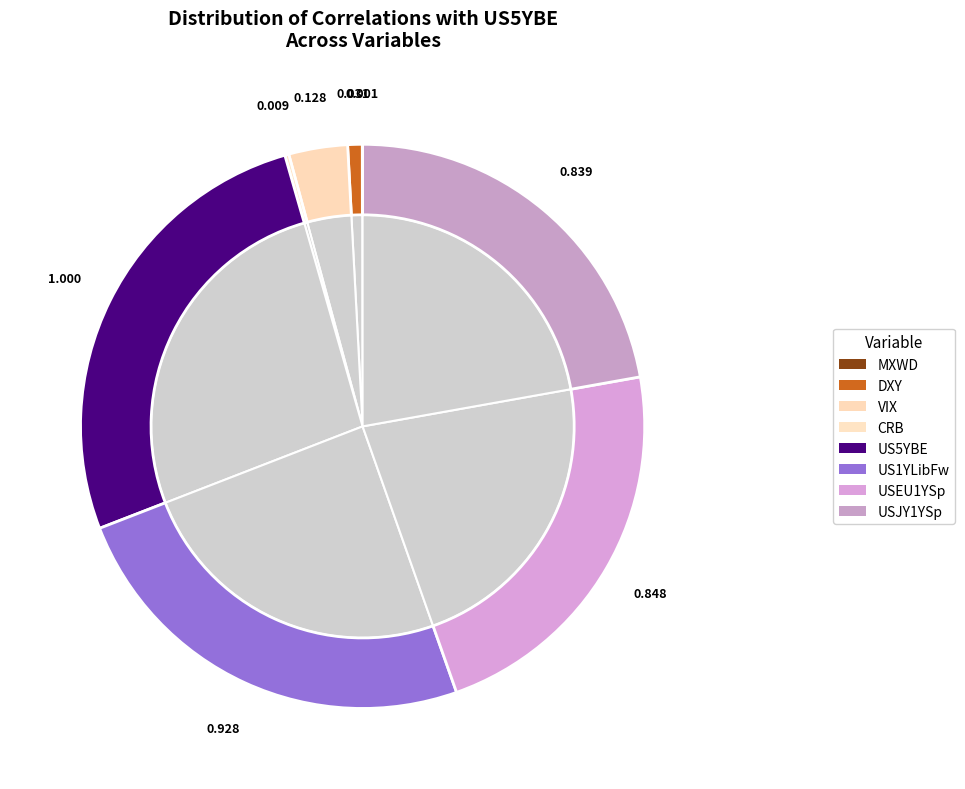

To the nearest percent, what is the average slice percentage?

12%